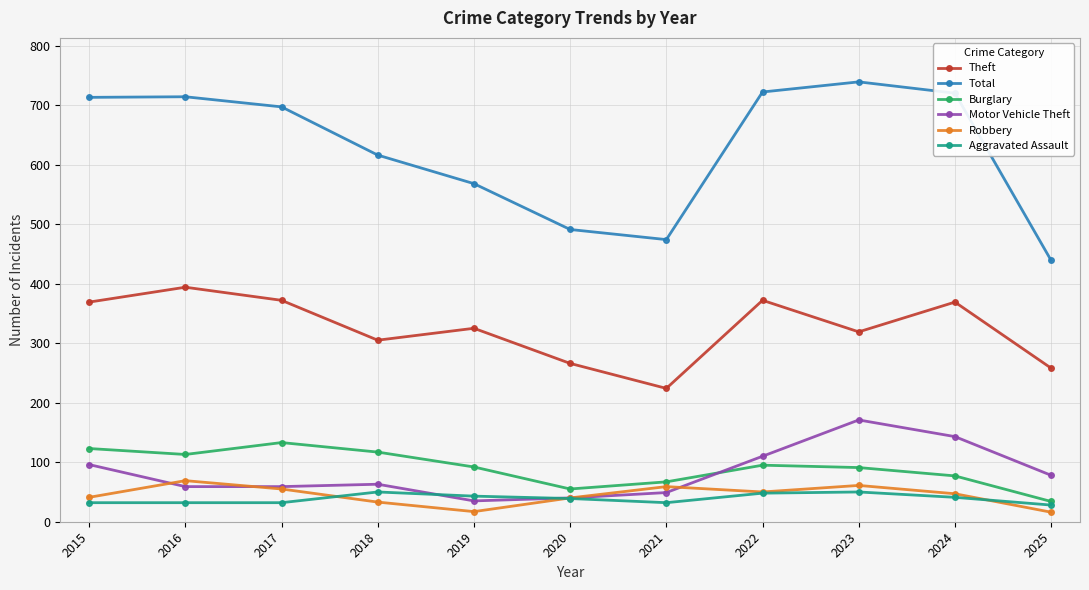

Which series ends up on top after the final intersection of Motor Vehicle Theft and Aggravated Assault?

Motor Vehicle Theft